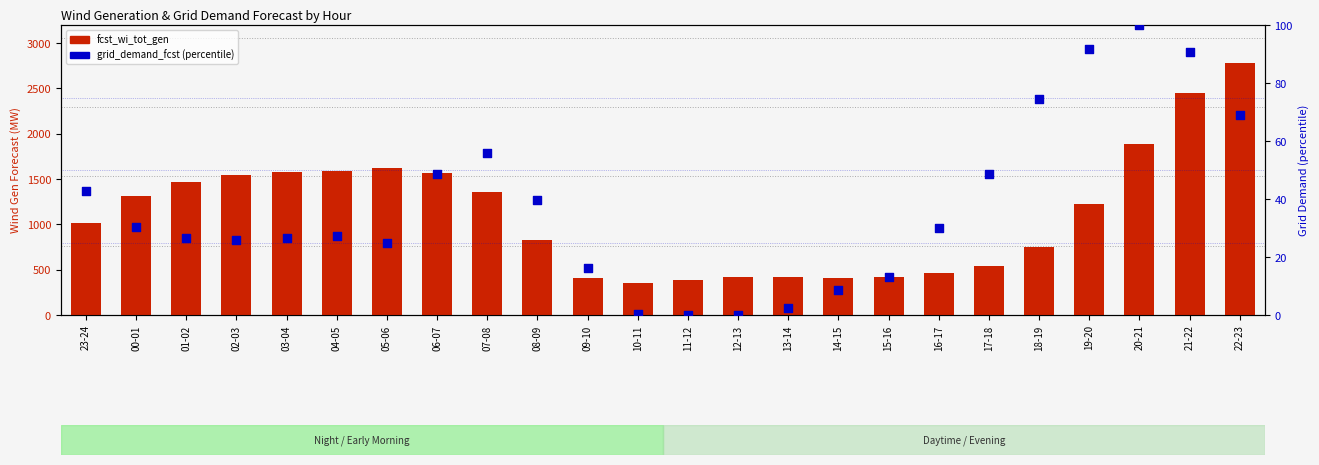

Which series reaches the maximum Y coordinate?

fcst_wi_tot_gen